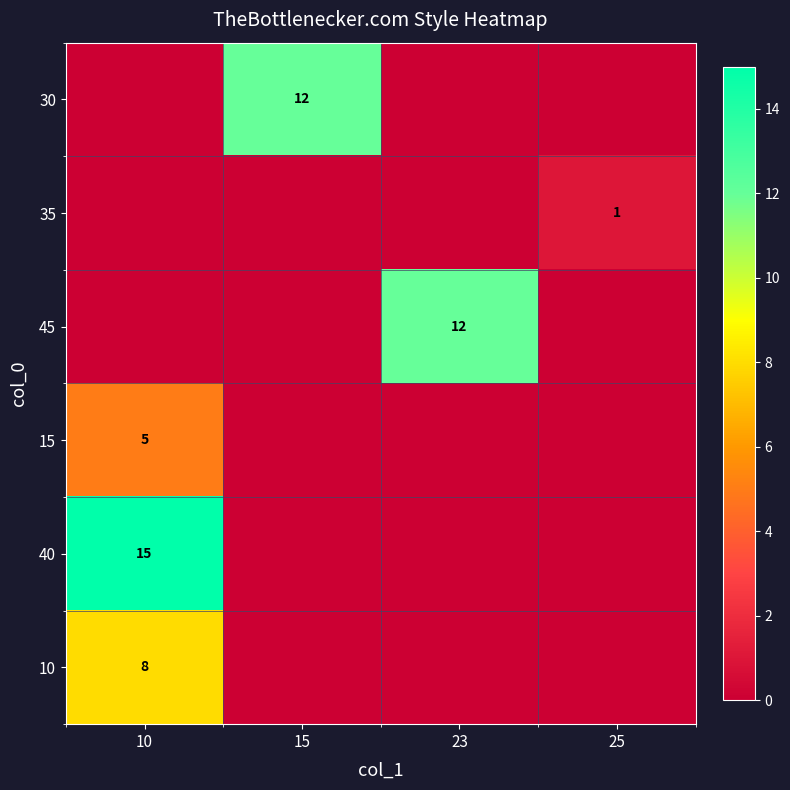

How many positive values does the row_4 series have?

1